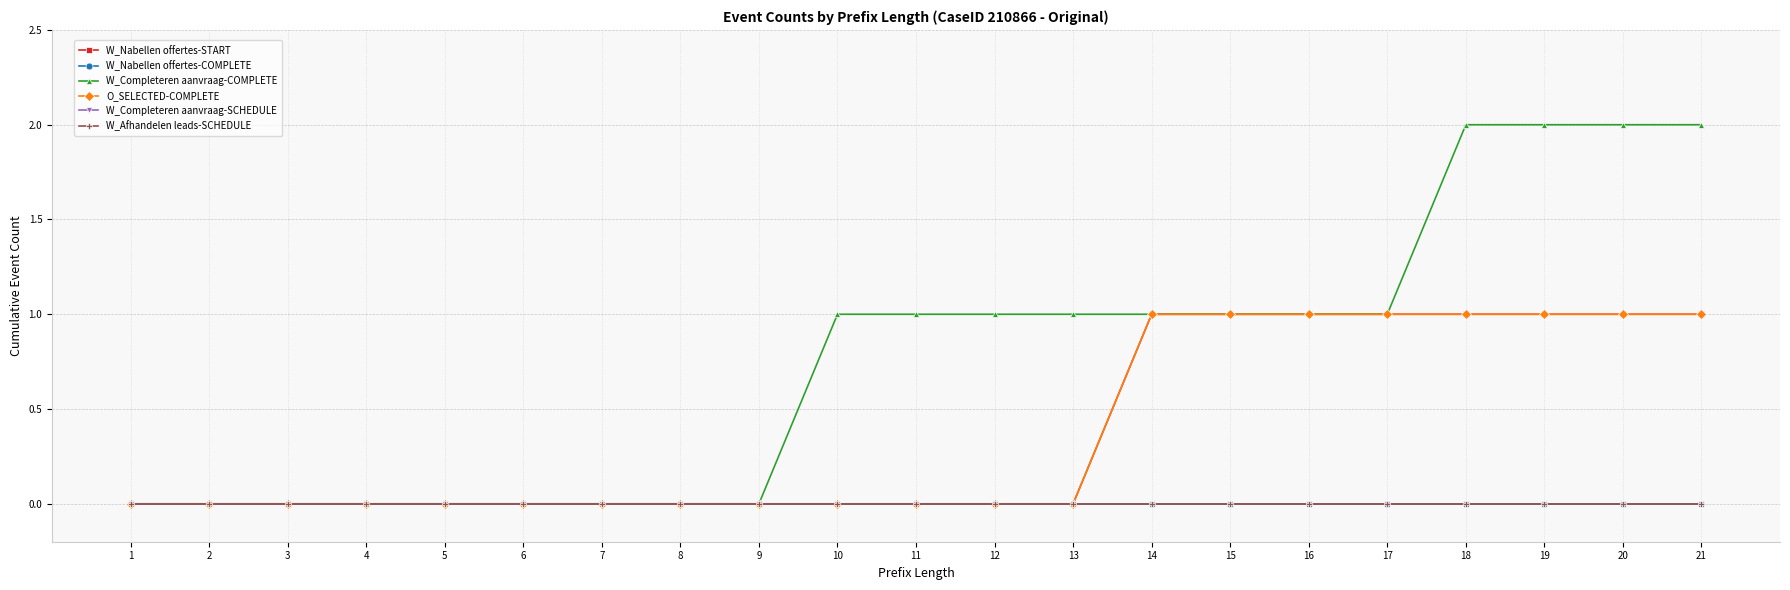

Does the chart have visible grid lines?

Yes